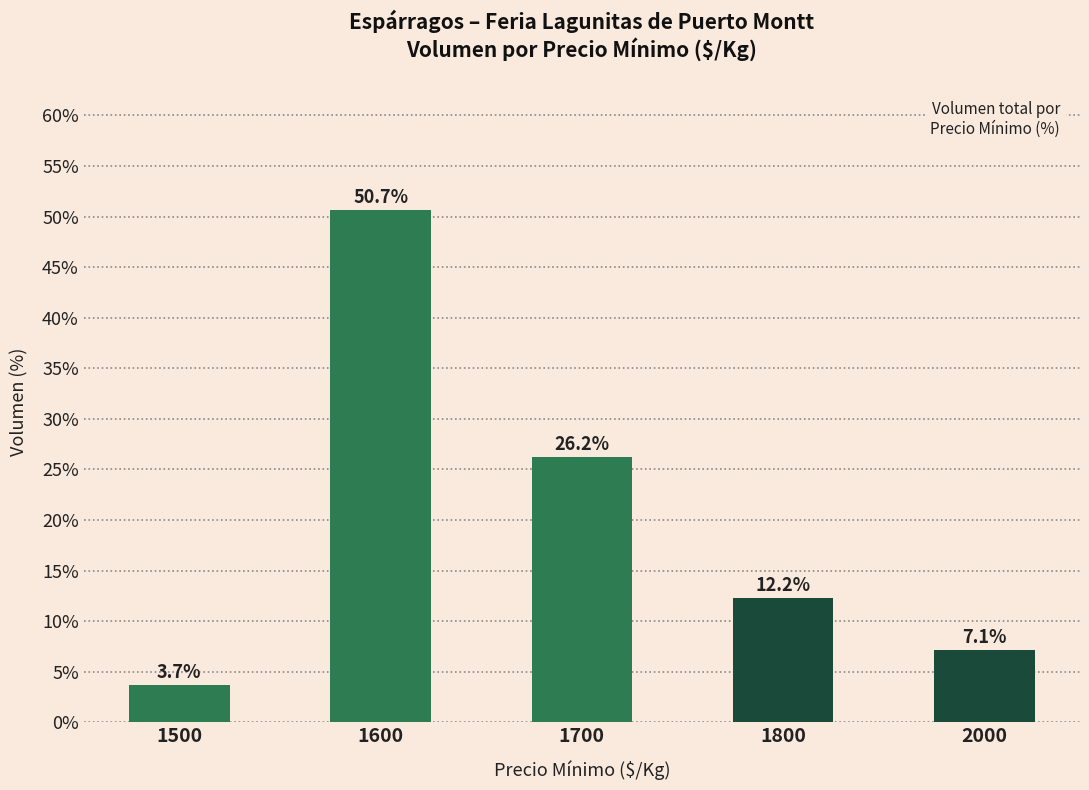

The chart shows a value of 15.6 at 1700. True or false?

False